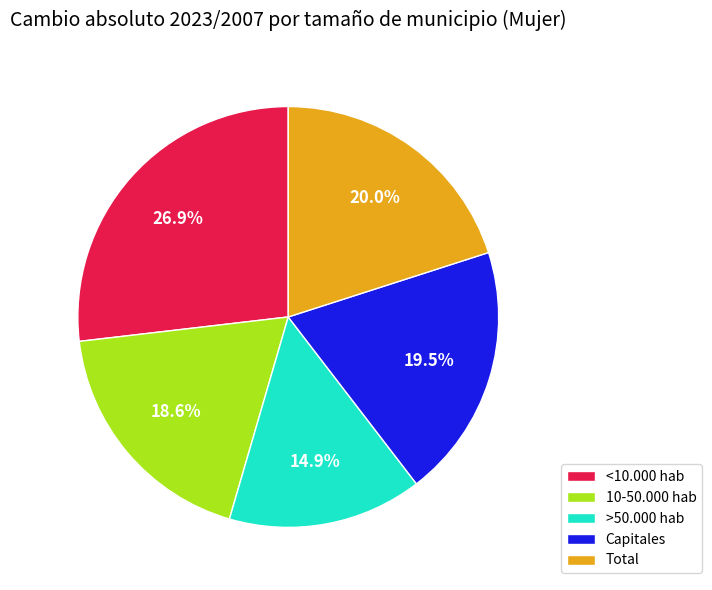

How many segments does this pie chart have?

5